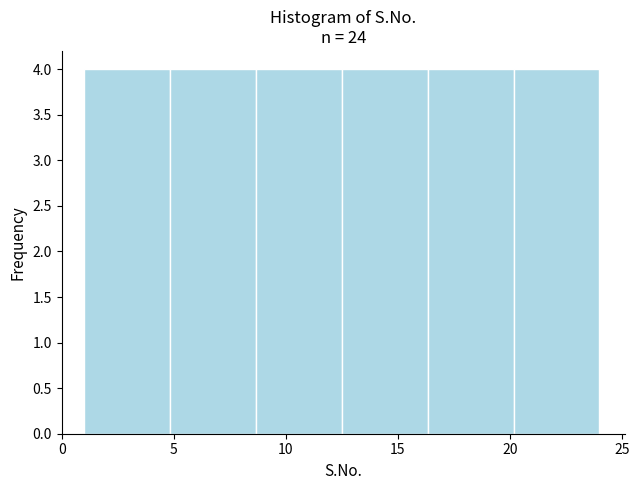

Reading left to right, list every bar in this chart as the range it spans on the x-axis followed by its height. Neither the bar edges nor the heights are printed on the chart, so give them approximately, as read against the axes.

1.0 to 5.0: 4
5.0 to 8.5: 4
8.5 to 12.5: 4
12.5 to 16.5: 4
16.5 to 20.0: 4
20.0 to 24.0: 4